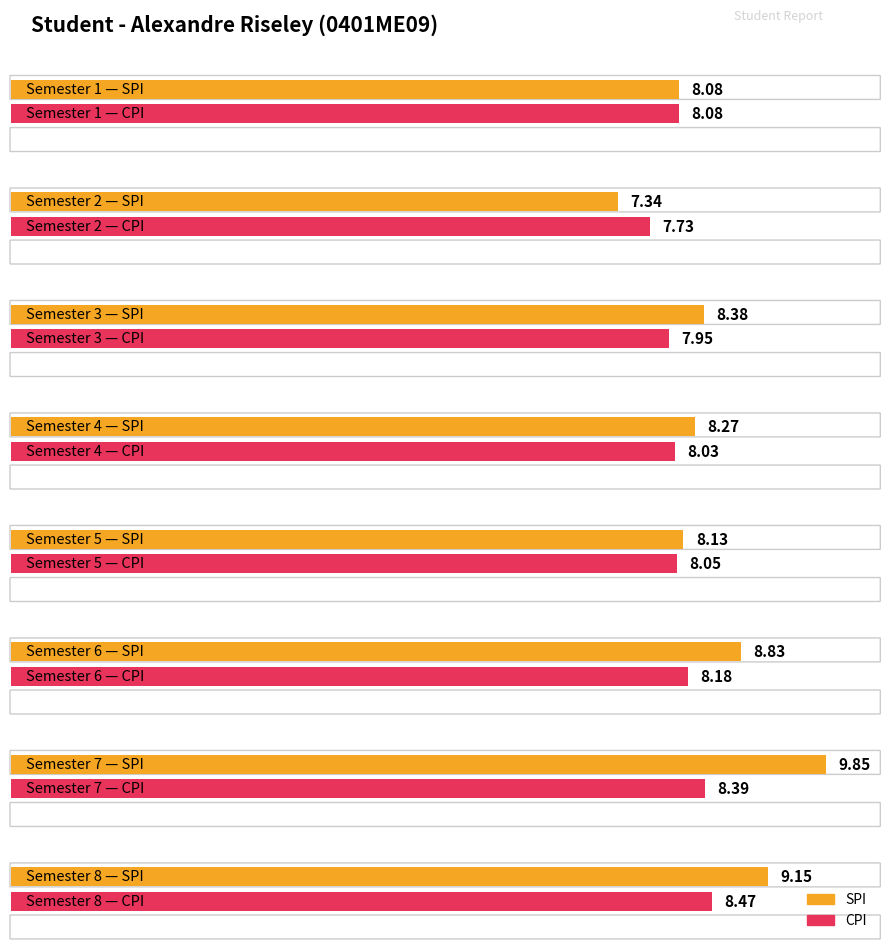

List the labels in order of SPI value, largest first.

7, 8, 6, 3, 4, 5, 1, 2